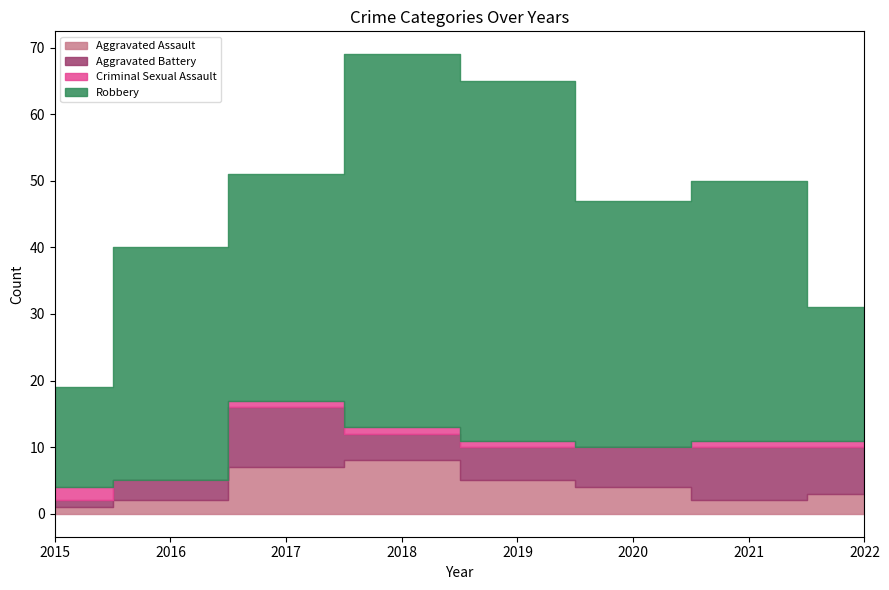

True or false: Robbery and Aggravated Battery intersect in this chart.

False